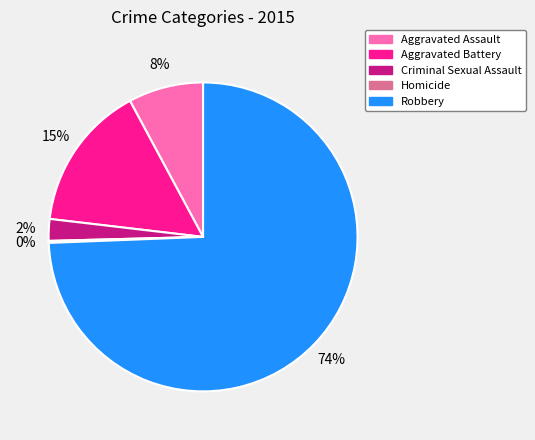

What is the ratio of the value at Aggravated Battery to the value at Aggravated Assault?

1.9